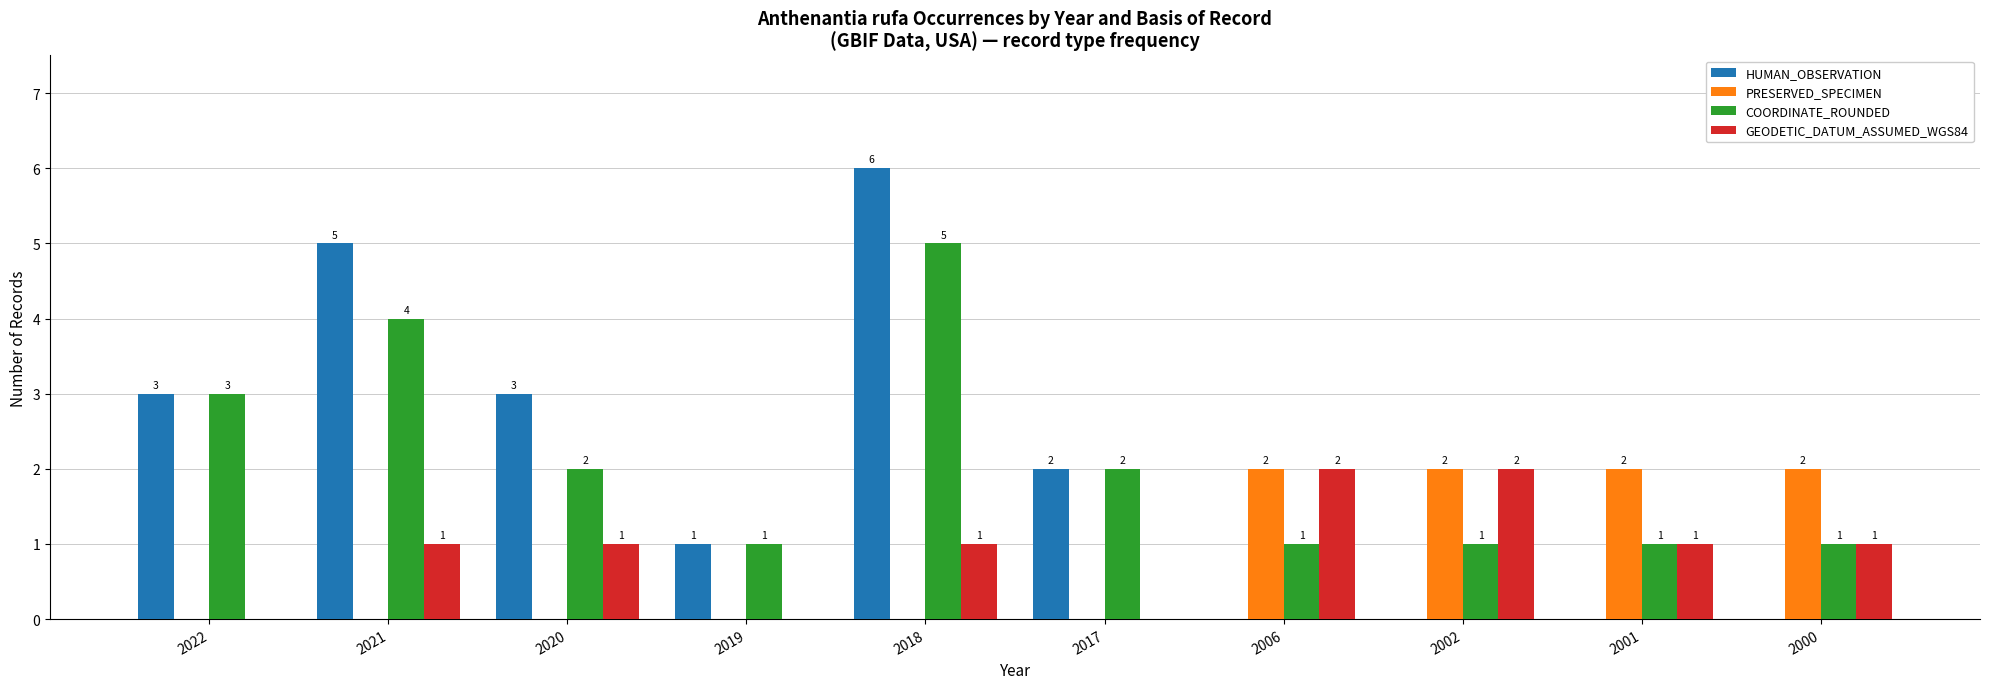

What are all the series names shown in the legend?

HUMAN_OBSERVATION, PRESERVED_SPECIMEN, COORDINATE_ROUNDED, GEODETIC_DATUM_ASSUMED_WGS84